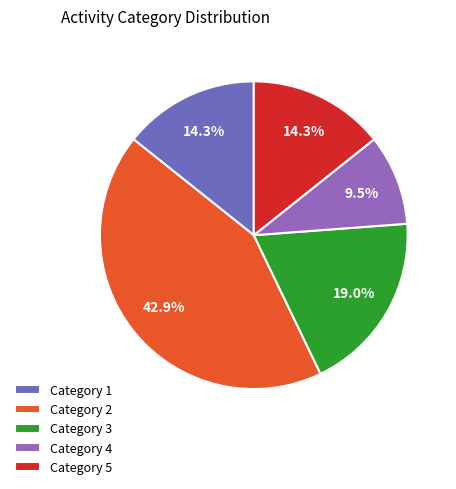

Does Category 2 account for over 50% of the chart?

No